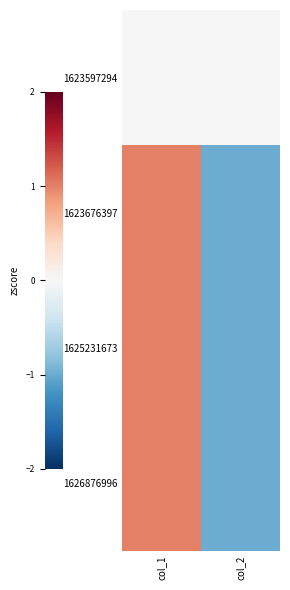

At which category is the sum across all series the highest?

col_1